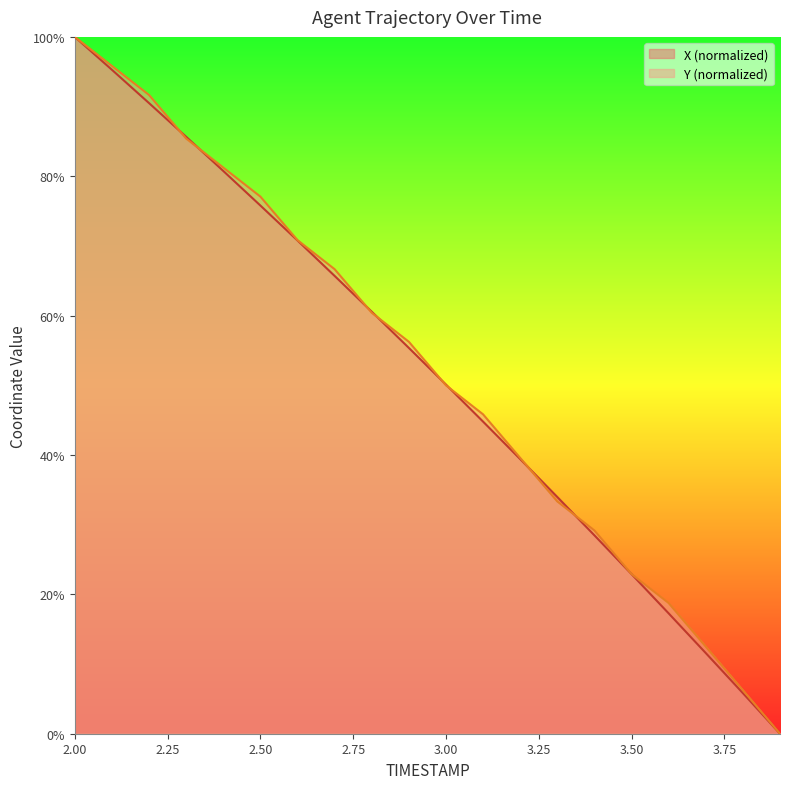

Which category has the lowest value across all series?

3.9